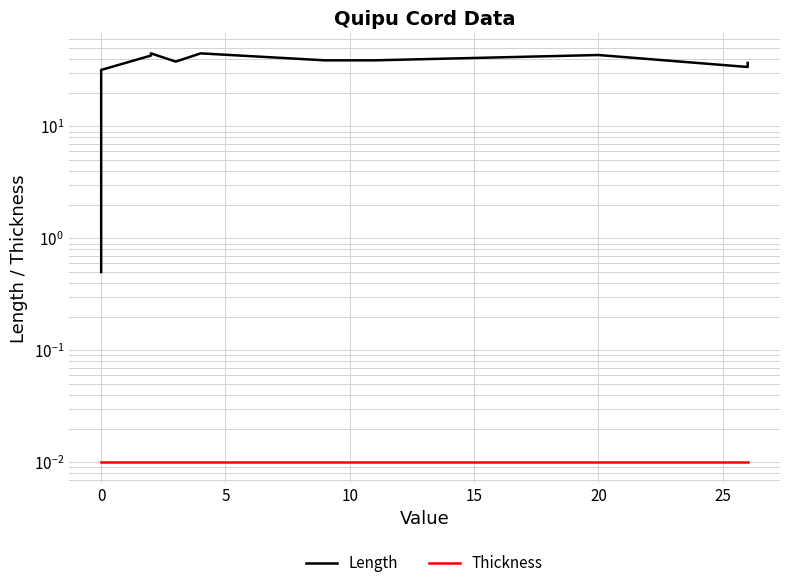

Does the chart have visible grid lines?

Yes